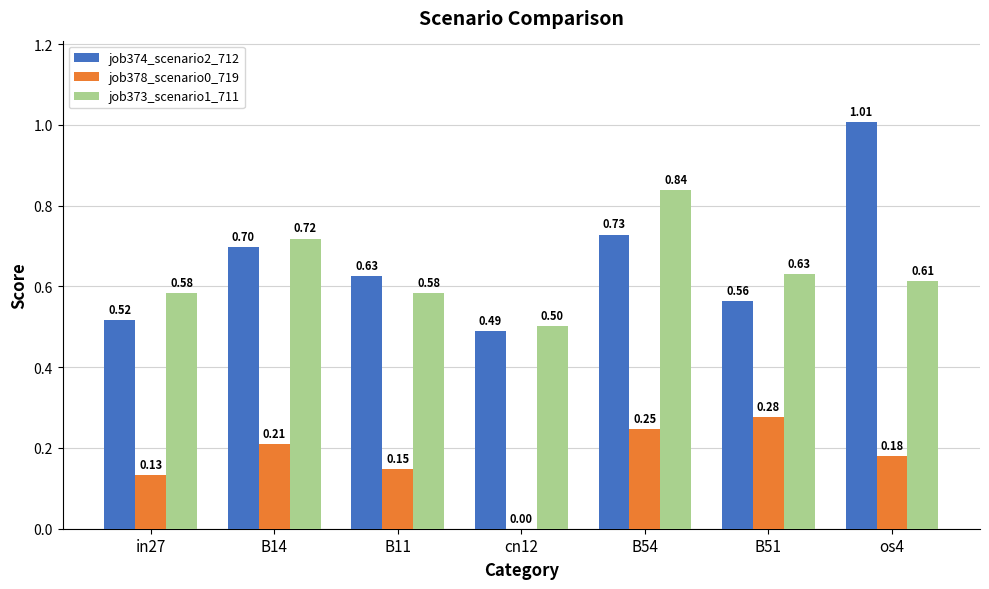

What are all the series names shown in the legend?

job374_scenario2_712, job378_scenario0_719, job373_scenario1_711